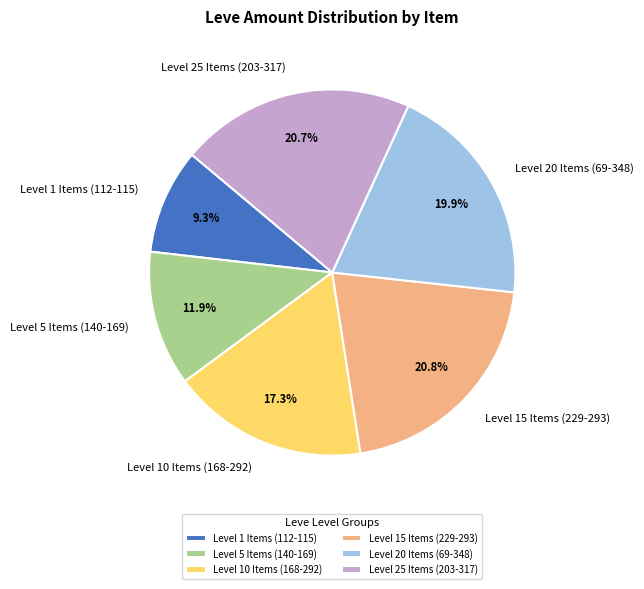

Is the sum of Level 20 Items (69-348) and Level 10 Items (168-292) greater than half?

No